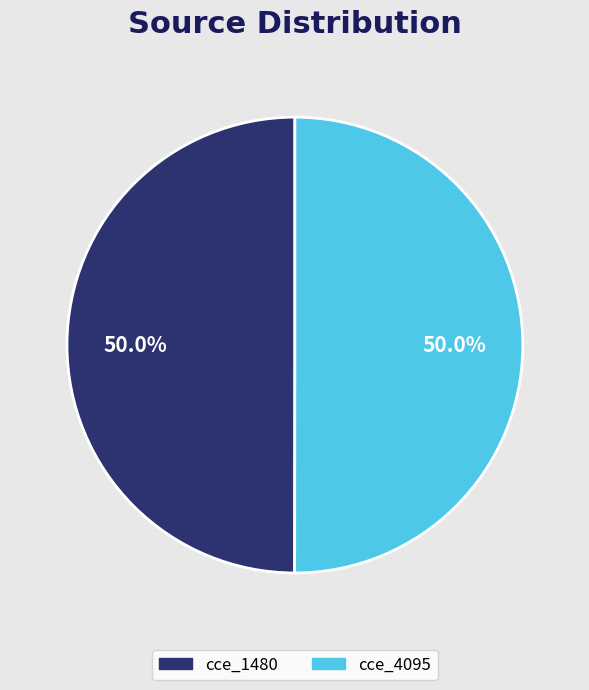

How much of the chart is everything except cce_4095?

50.0%